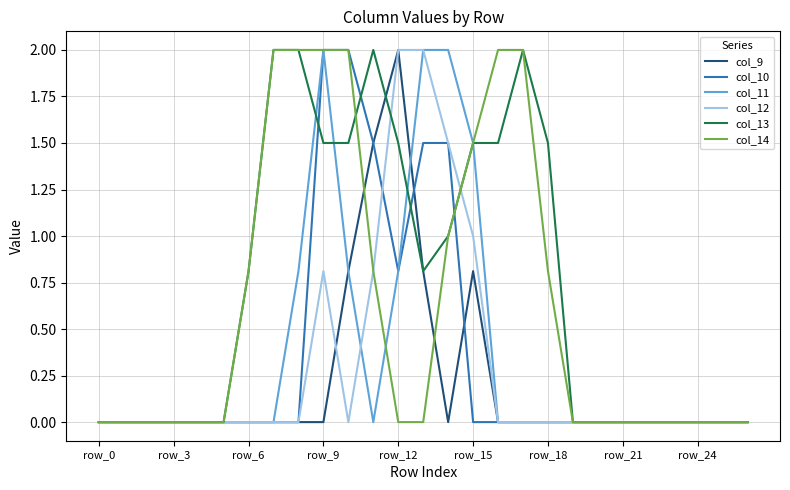

What are all the series names shown in the legend?

col_9, col_10, col_11, col_12, col_13, col_14